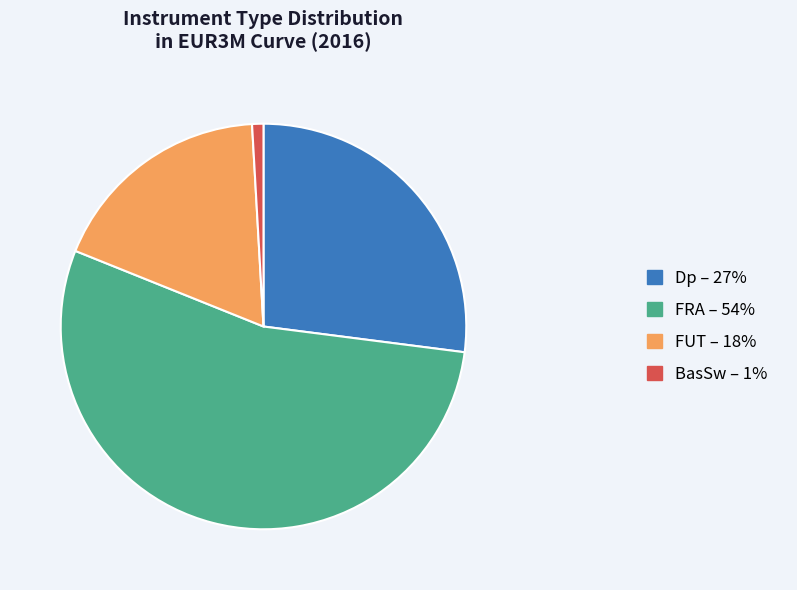

What is the smallest slice in the pie chart?

BasSw